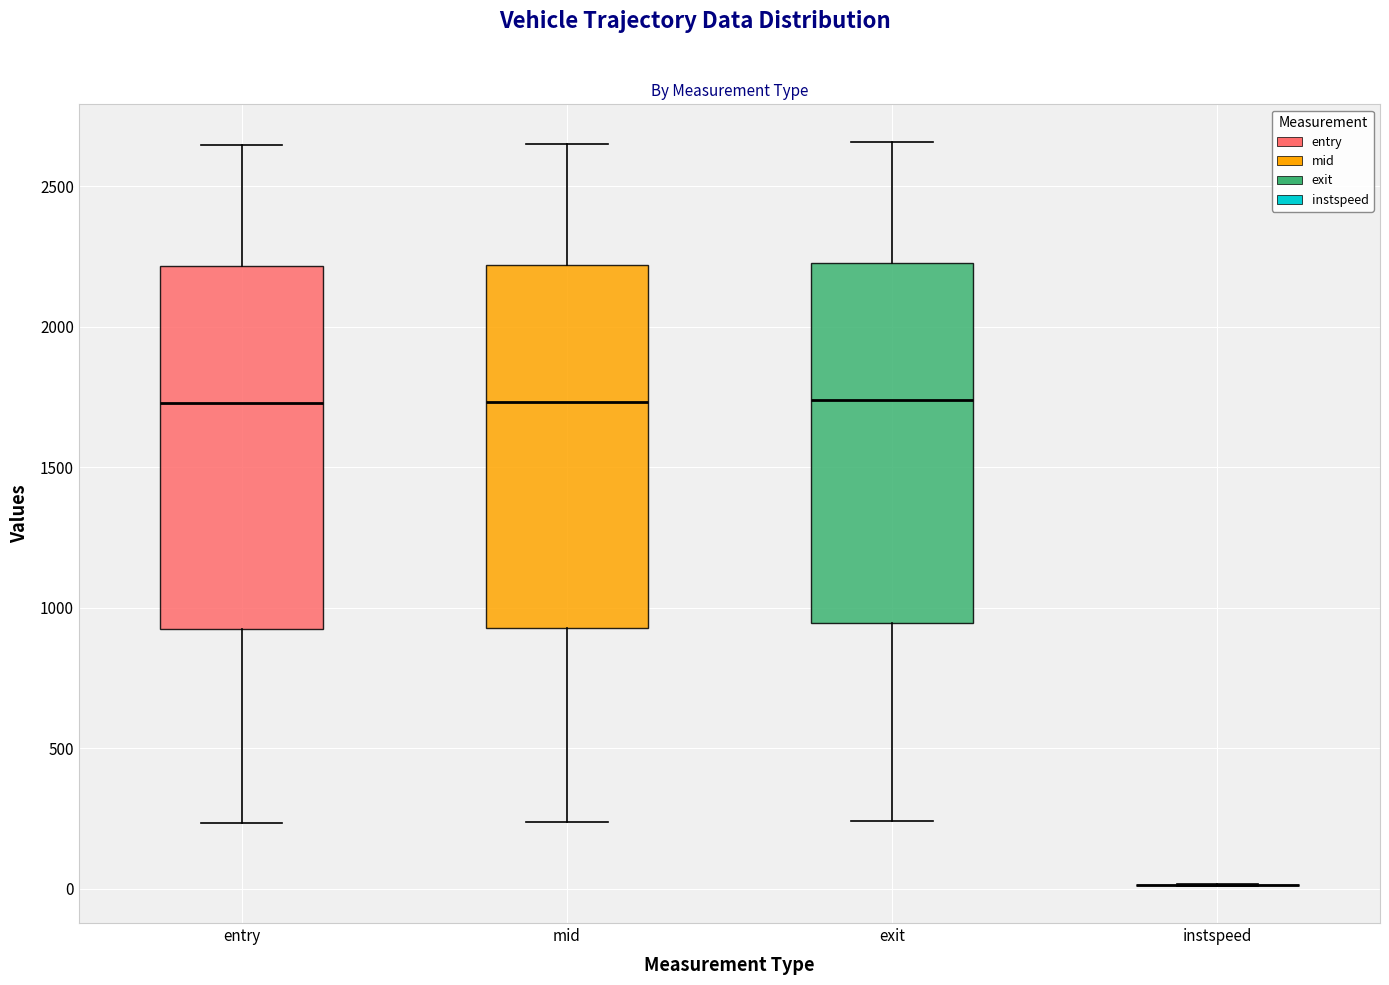

Reading left to right, read every box against the y-axis: the position of its median line, the range the box covers, and the ends of its whiskers. The values are not printed on the chart, so give them approximately, as read against the axis.

entry: median 1750, box 900 to 2200, whiskers 250 to 2650
mid: median 1750, box 950 to 2200, whiskers 250 to 2650
exit: median 1750, box 950 to 2250, whiskers 250 to 2650
instspeed: box collapsed to a line at 0, whiskers 0 to 0